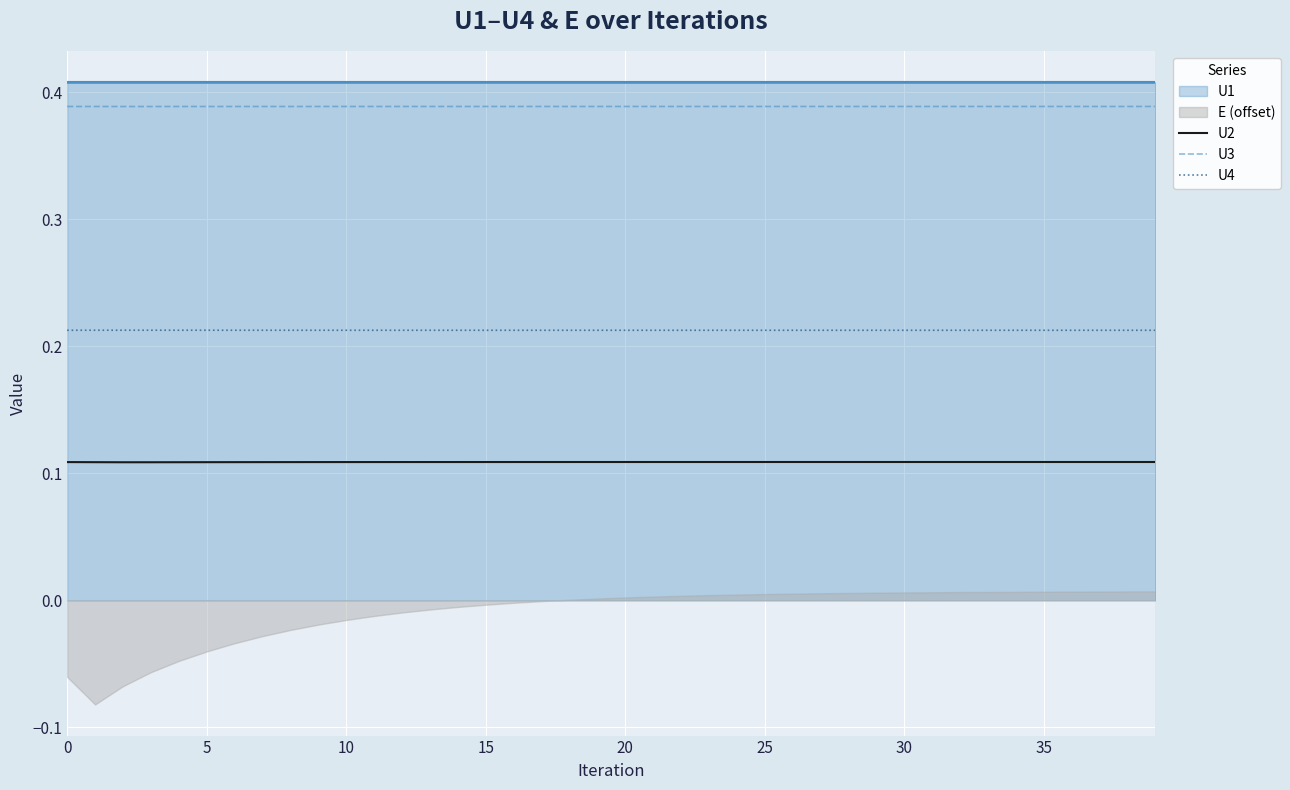

True or false: U2 and U3 intersect in this chart.

False